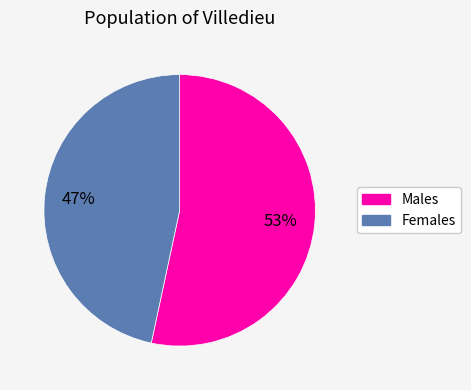

Is there a majority slice in this chart?

Yes